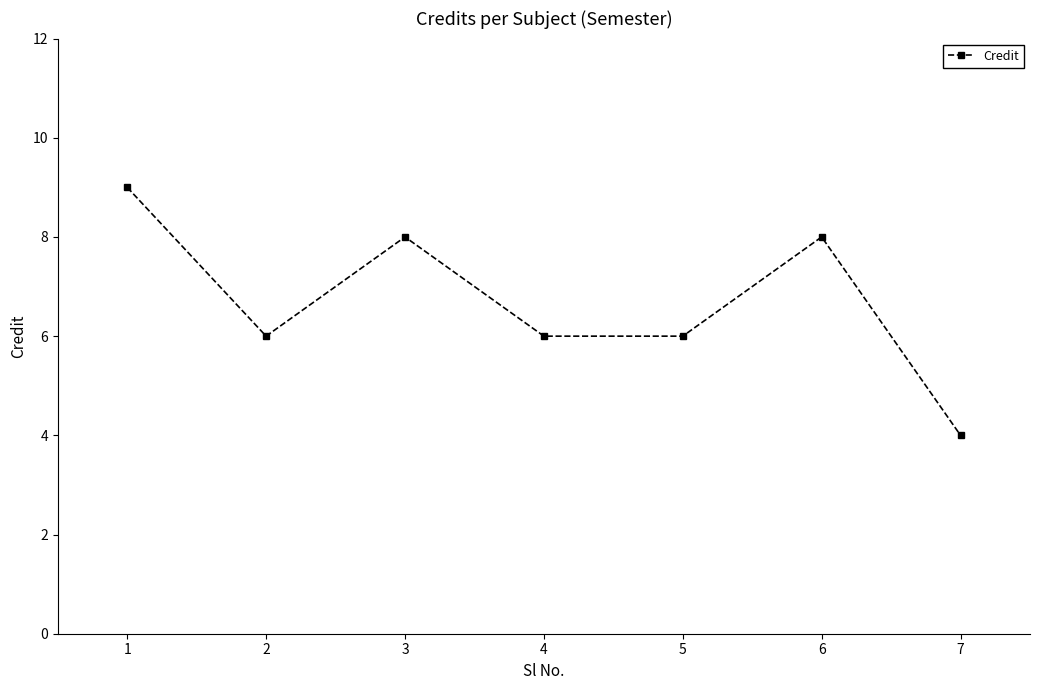

How many categories are shown in the chart?

7